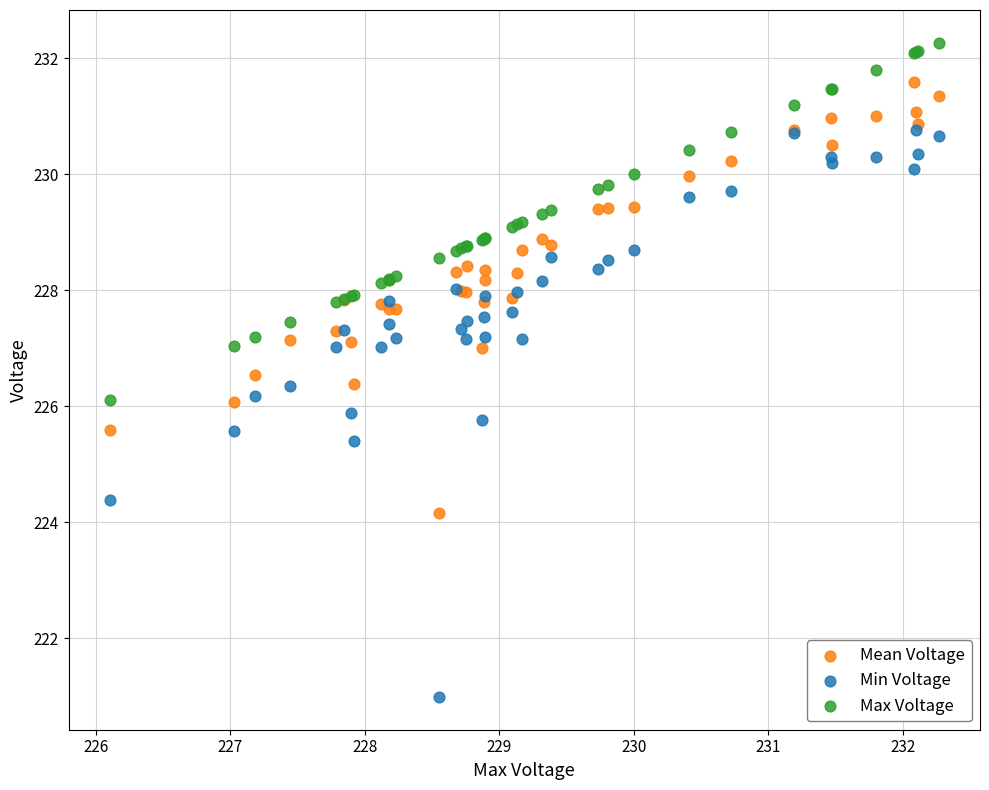

Which series has the widest spread of Y values?

Min Voltage